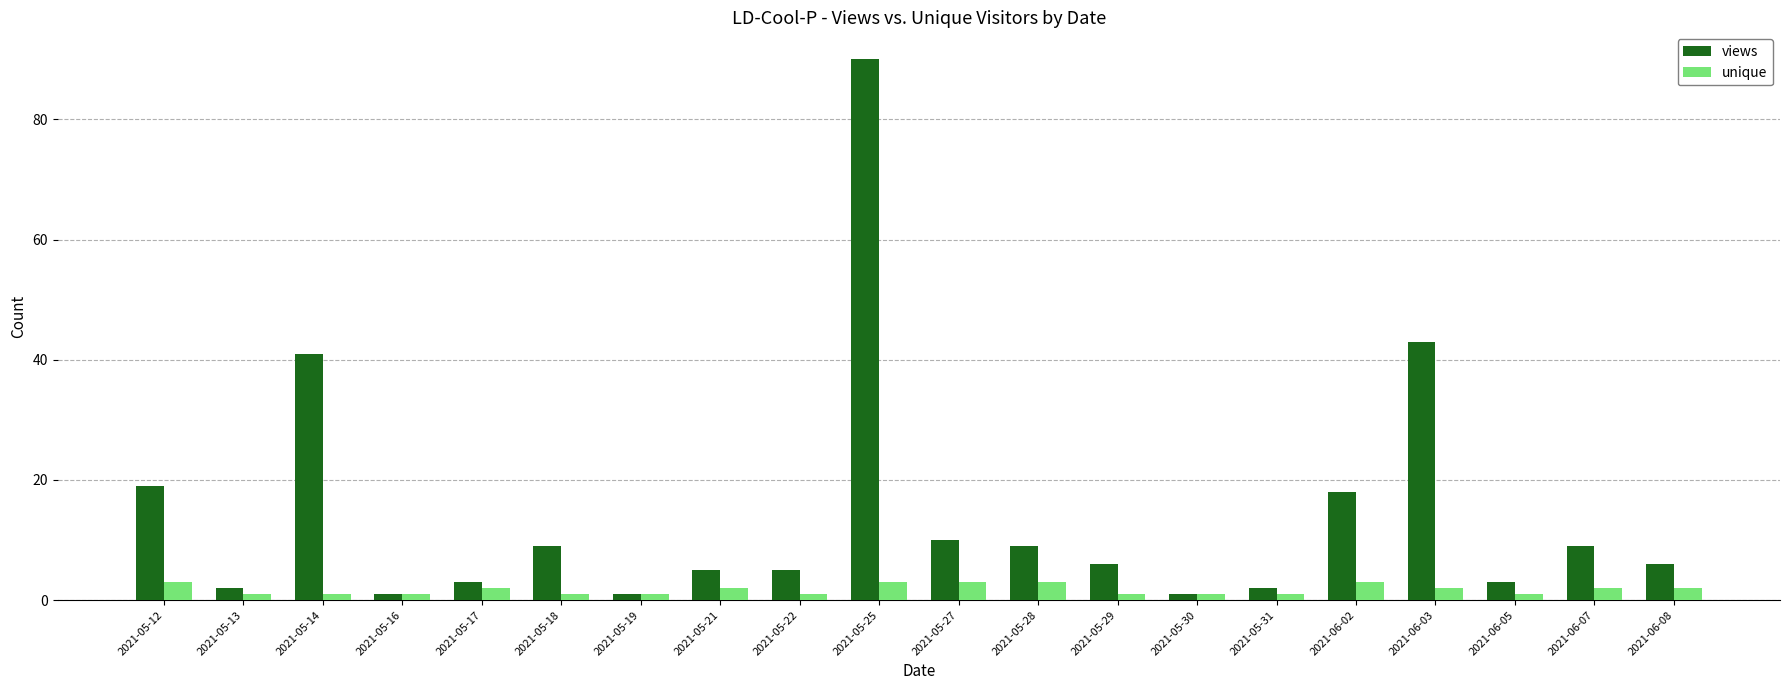

Reading left to right, what are all the values shown in this chart?

views: 19	2	41	1	3	9	1	5	5	90	10	9	6	1	2	18	43	3	9	6
unique: 3	1	1	1	2	1	1	2	1	3	3	3	1	1	1	3	2	1	2	2